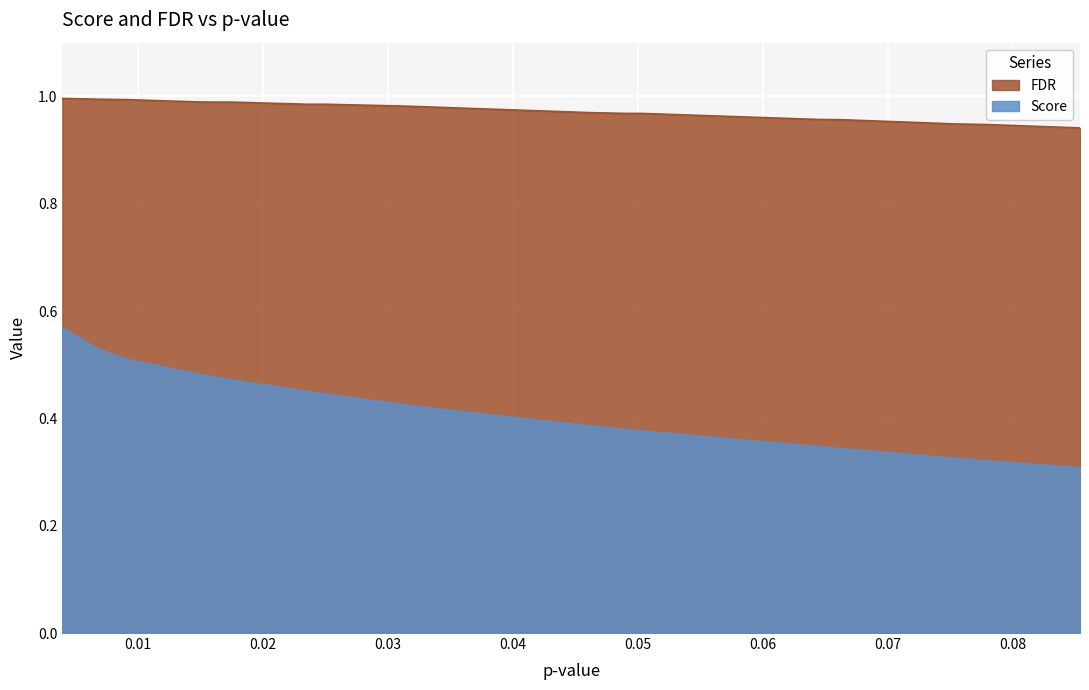

What value does the Score series have at 0.04914345238095238?

0.4